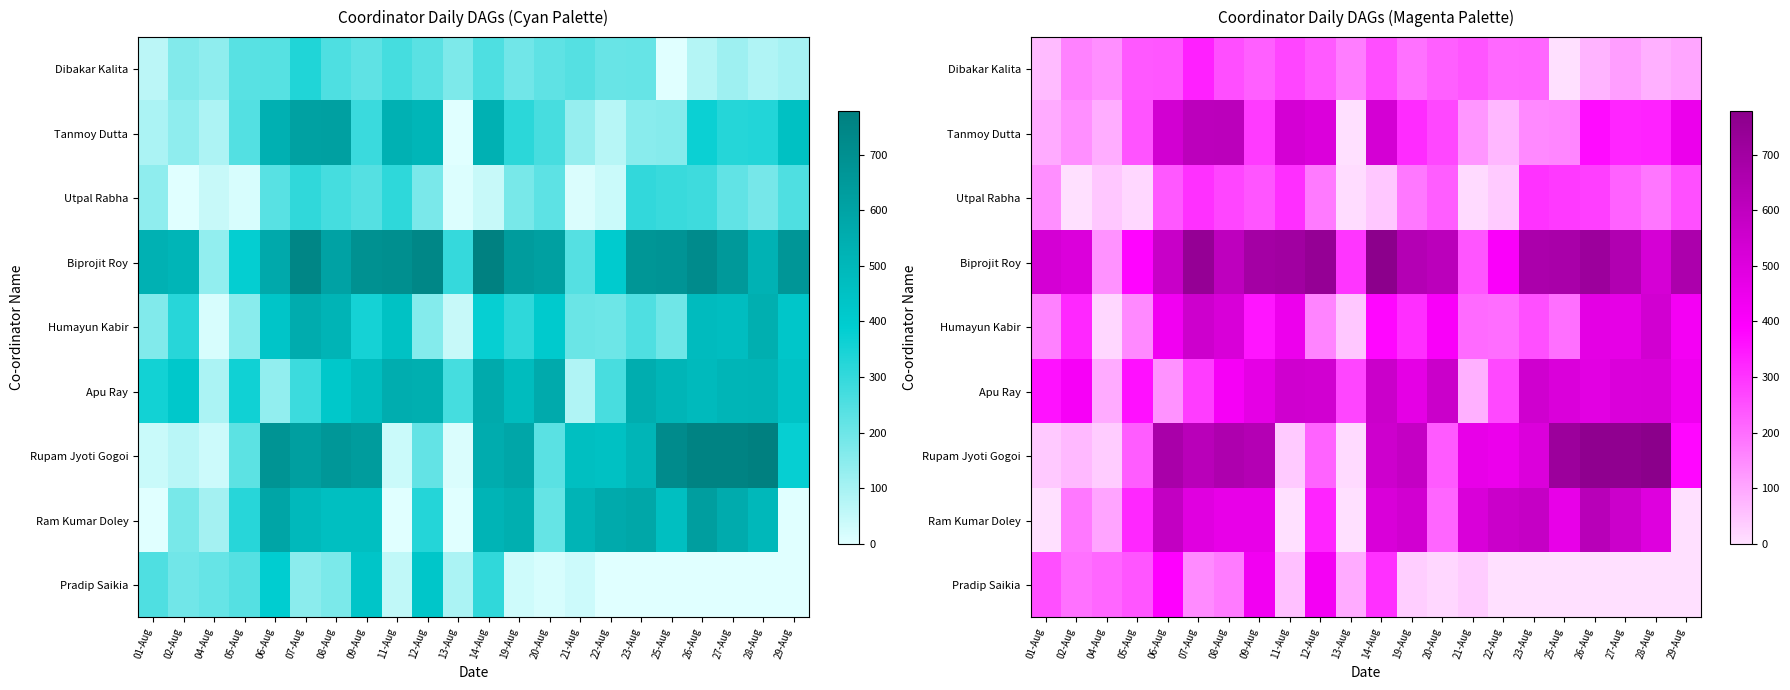

What is the maximum value shown in the chart?

779